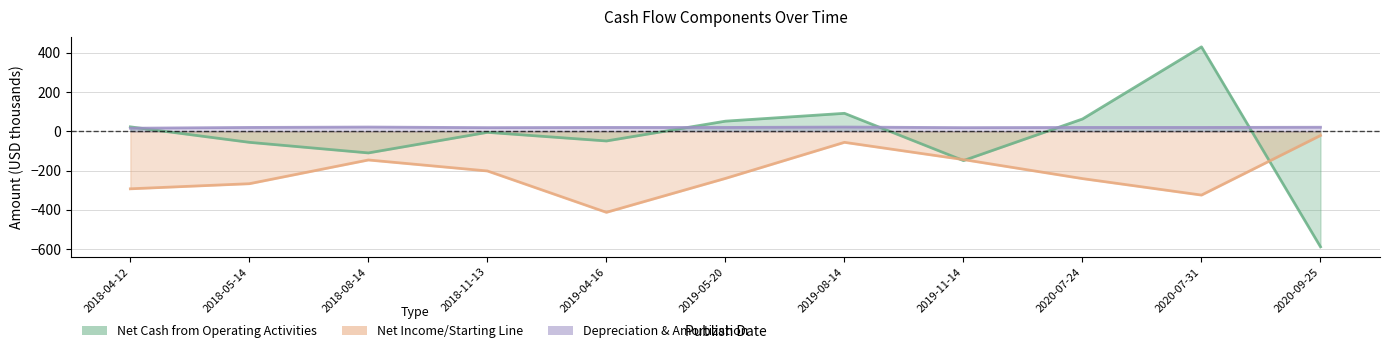

What is the difference between the highest and lowest values at 2020-07-24?

304